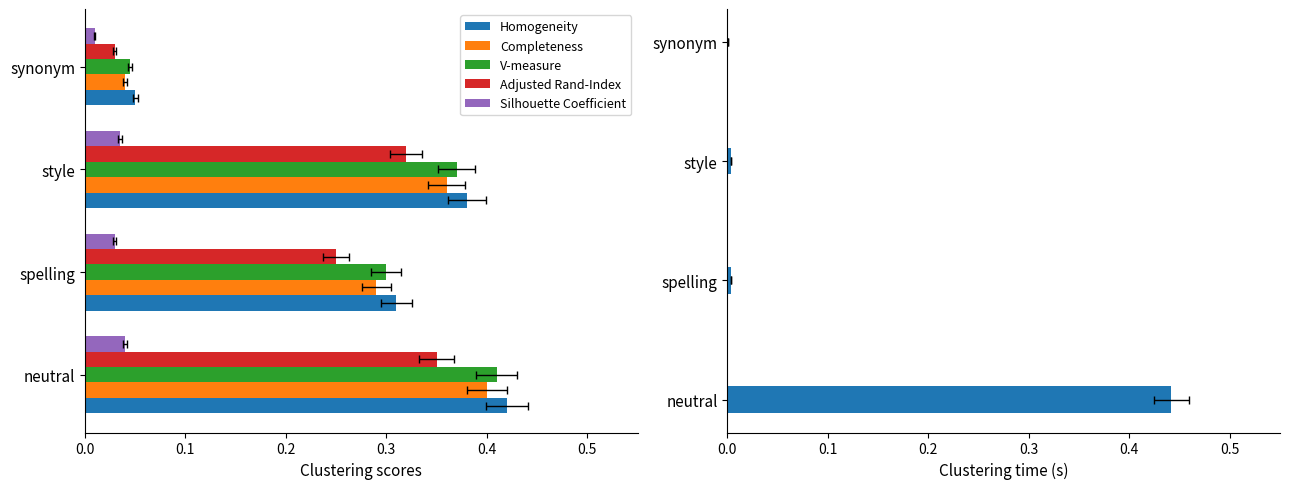

How many groups of bars are there?

4